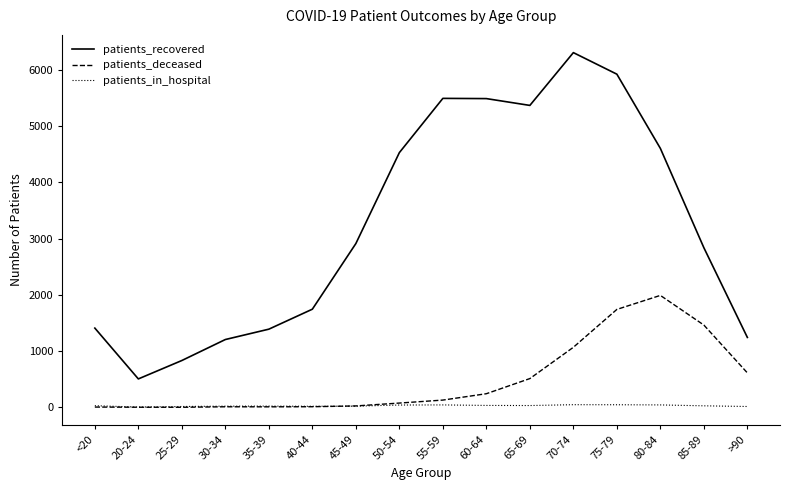

In patients_deceased, how many points are lower than both neighbors (excluding endpoints)?

2